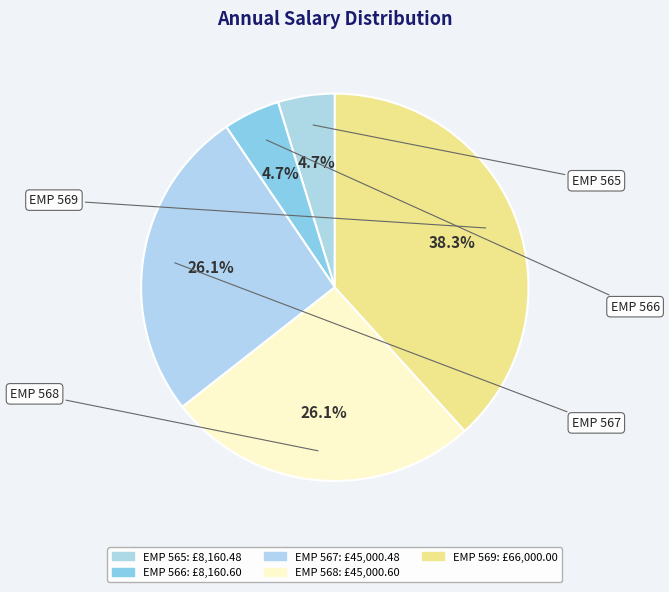

Rank the categories by value from highest to lowest.

EMP 569, EMP 568, EMP 567, EMP 566, EMP 565